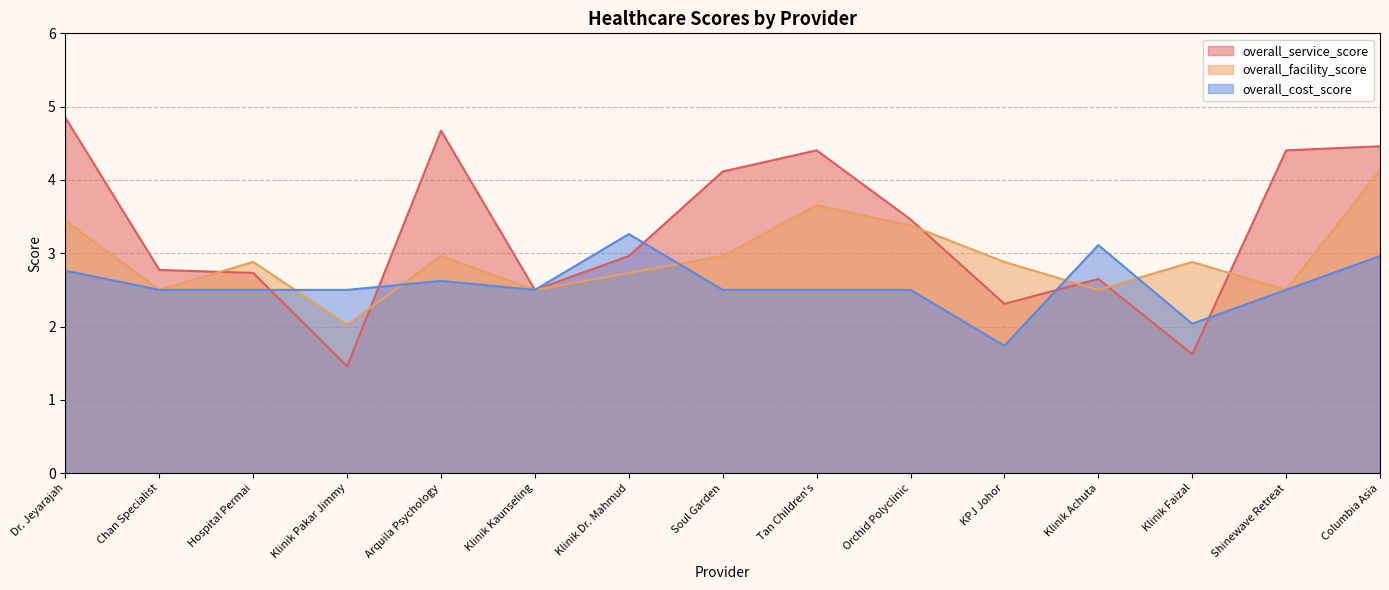

At which category does overall_facility_score reach its first local peak?

Hospital Permai